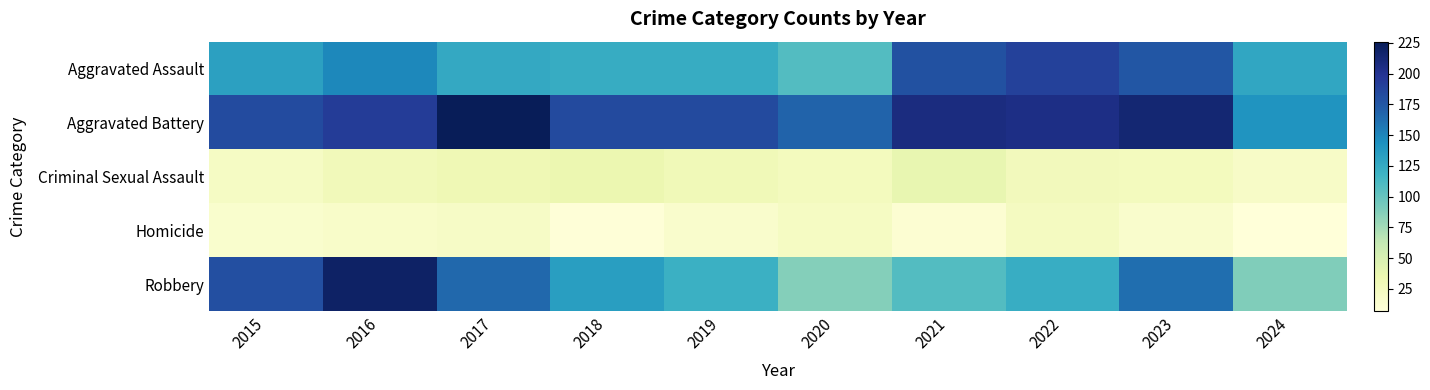

At which category is the sum across all series the highest?

2016